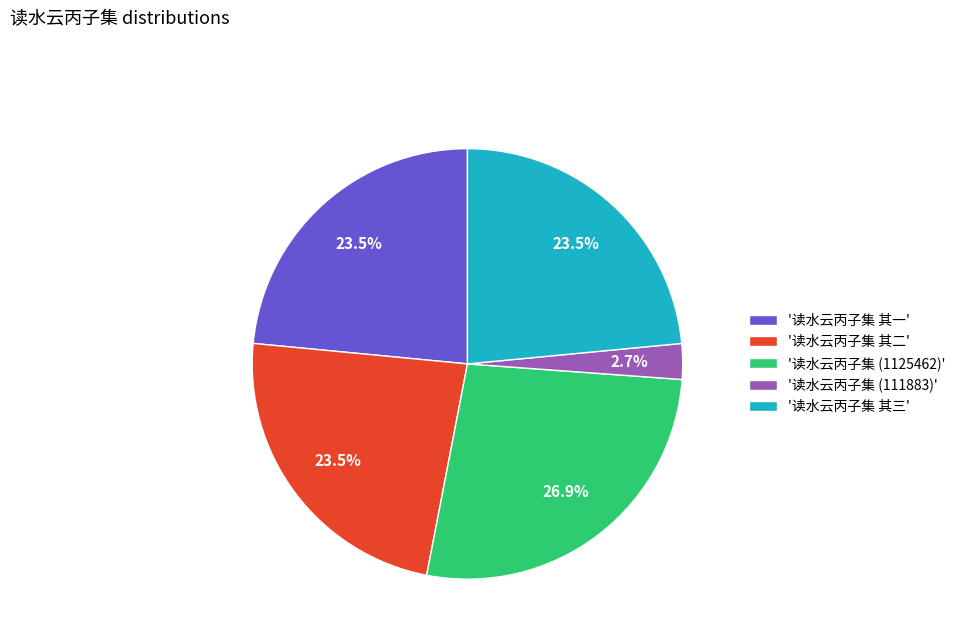

How many slices are in this pie chart?

5